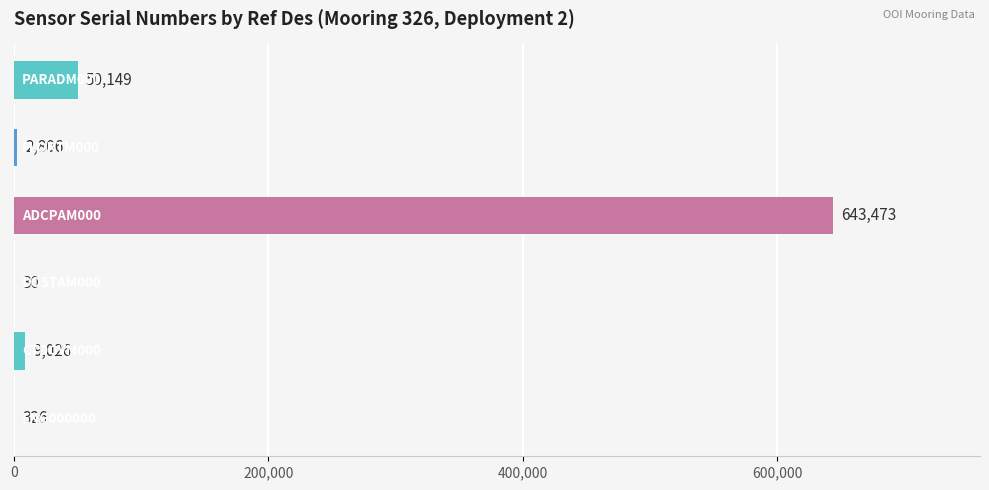

What is the maximum value shown in the chart?

643473